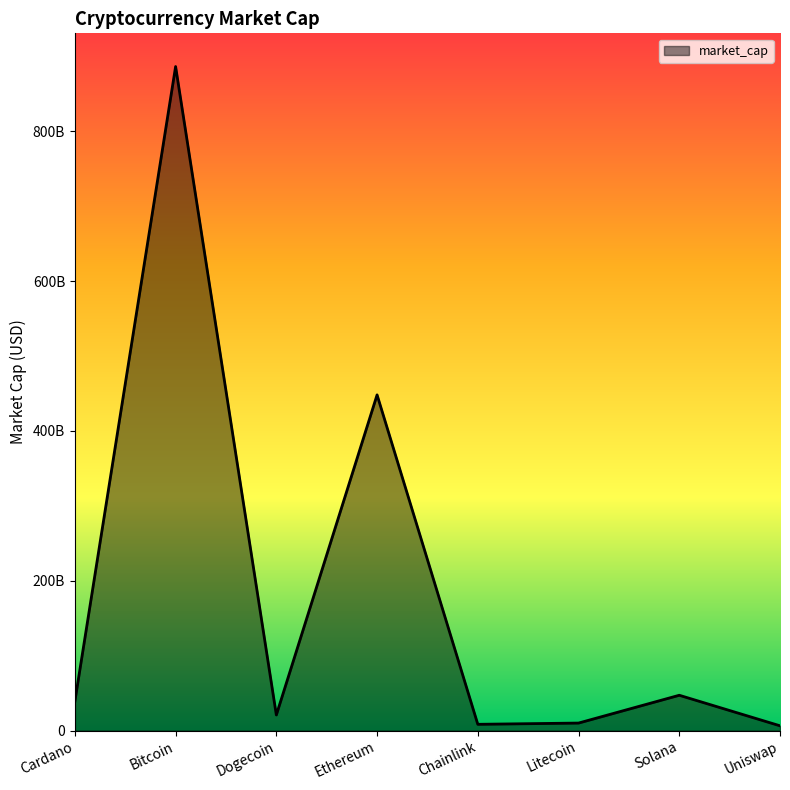

The chart shows a value of 749305873572 at Ethereum. True or false?

False